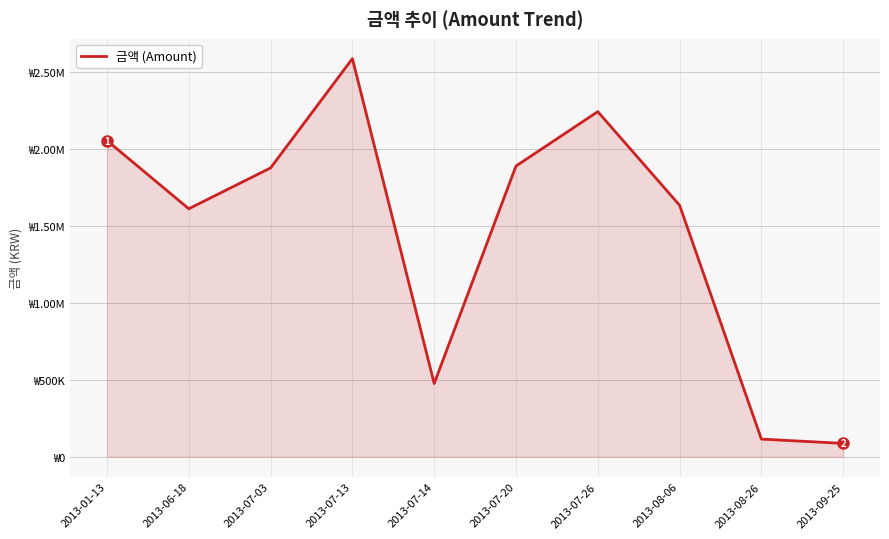

Does the chart have visible grid lines?

Yes